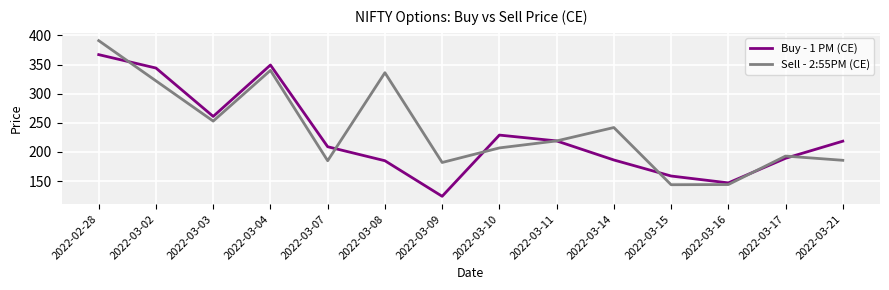

At how many categories does at least one series exceed 255?

5